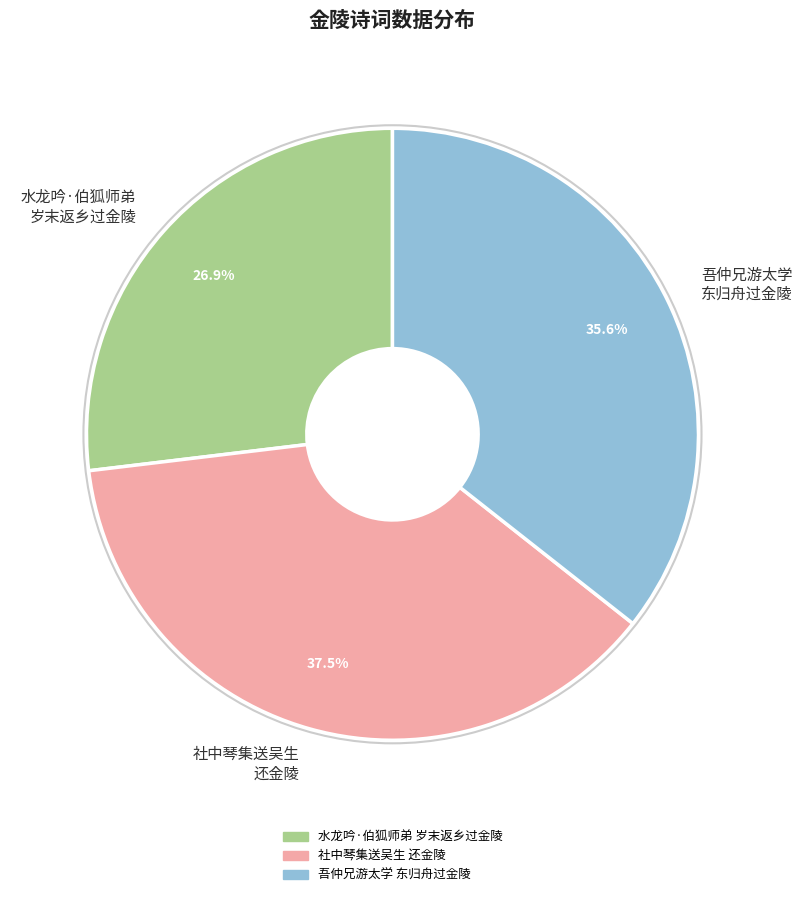

Rank the categories by value from highest to lowest.

社中琴集送吴生 还金陵, 吾仲兄游太学 东归舟过金陵, 水龙吟·伯狐师弟 岁末返乡过金陵